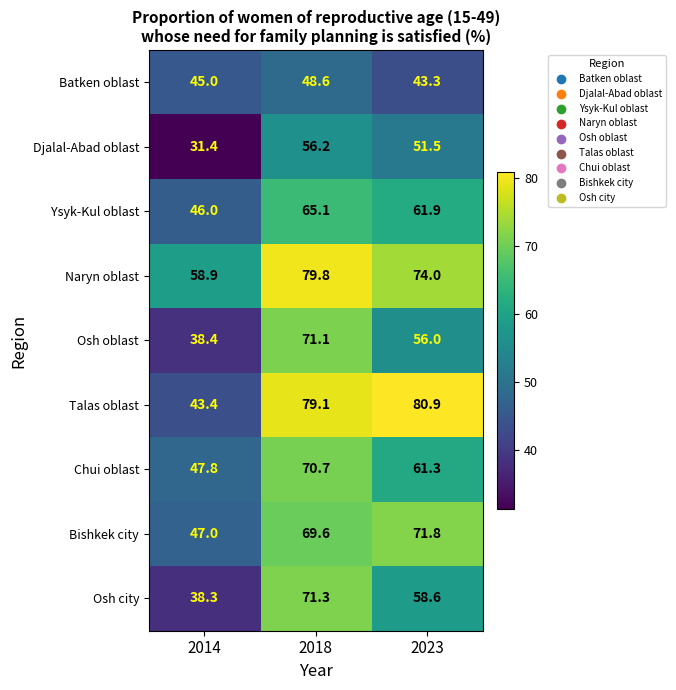

What is the difference between the Batken oblast values at 2018 and 2023?

5.3